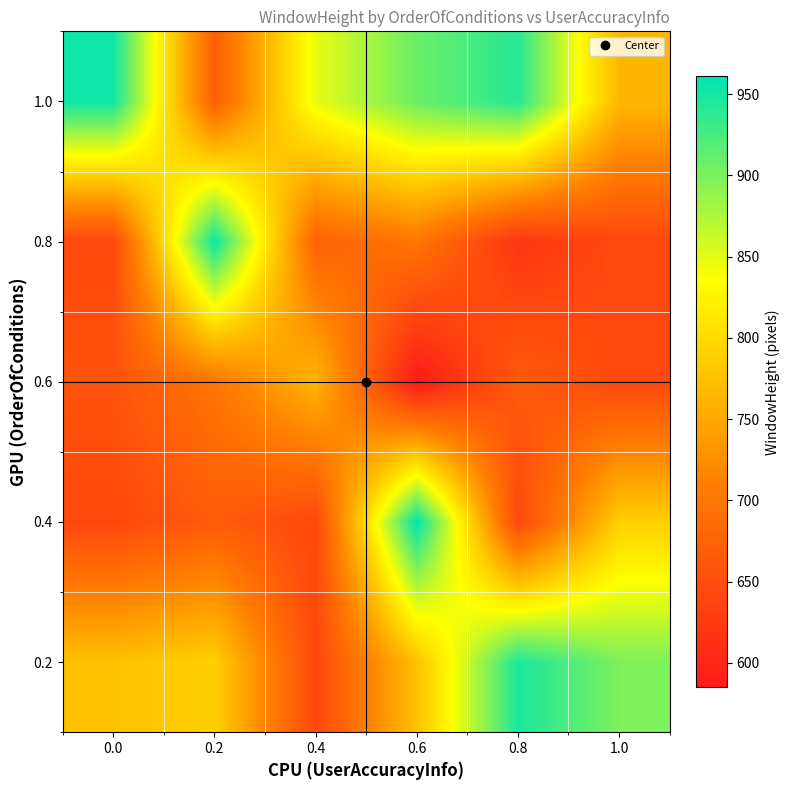

Reading left to right, list all the values displayed in this chart.

0.2: 0.0=775	0.2=789	0.4=643	0.6=775	0.8=947	1.0=899
0.4: 0.0=643	0.2=667	0.4=643	0.6=961	0.8=643	1.0=789
0.6: 0.0=657	0.2=699	0.4=764	0.6=585	0.8=667	1.0=643
0.8: 0.0=643	0.2=955	0.4=675	0.6=699	0.8=620	1.0=643
1.0: 0.0=953	0.2=671	0.4=847	0.6=908	0.8=941	1.0=765